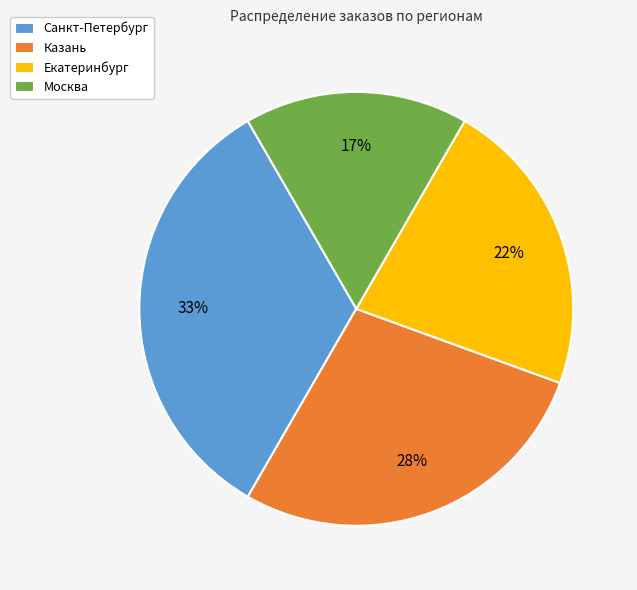

Rank the categories by value from highest to lowest.

Санкт-Петербург, Казань, Екатеринбург, Москва